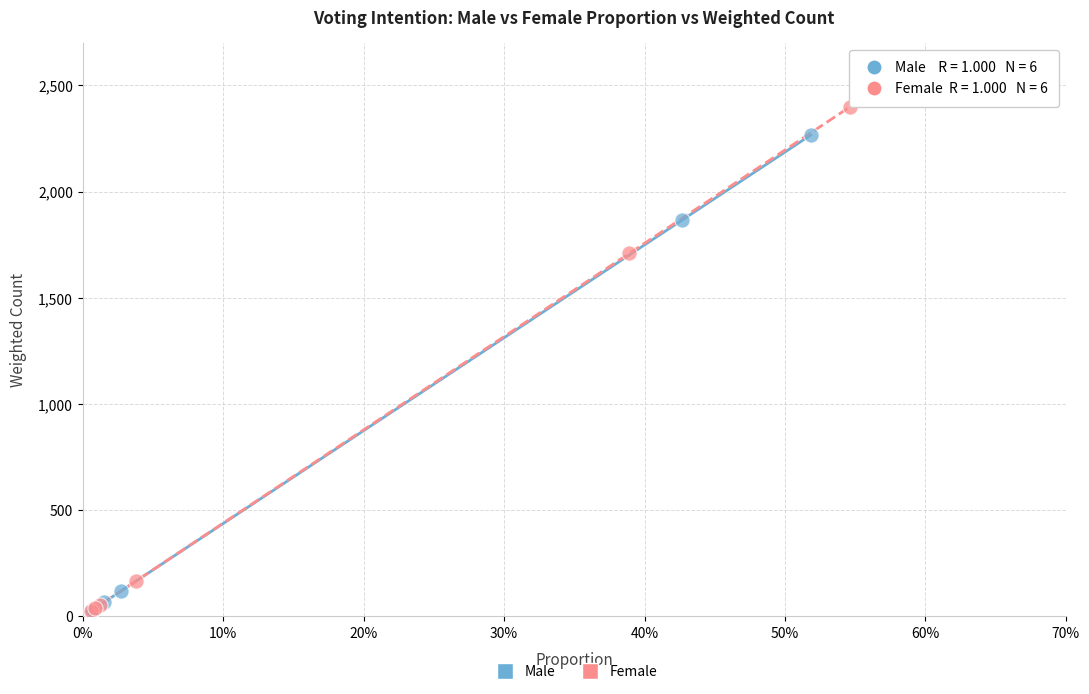

Which series contains the highest Y value?

Female